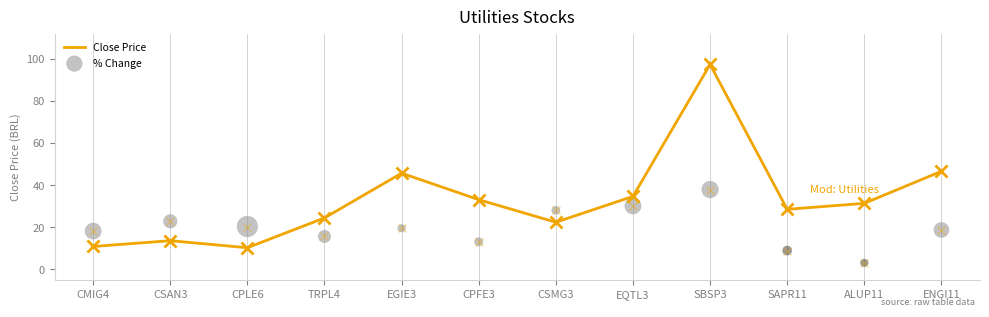

Which series has the largest Y range (max minus min)?

Close Price